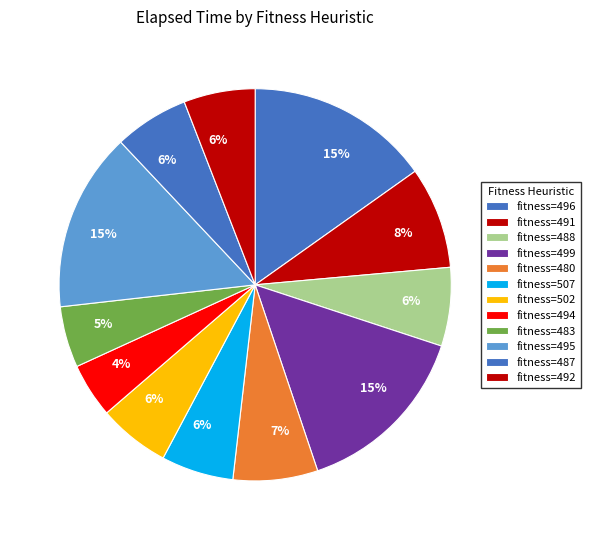

How many slices are in this pie chart?

12